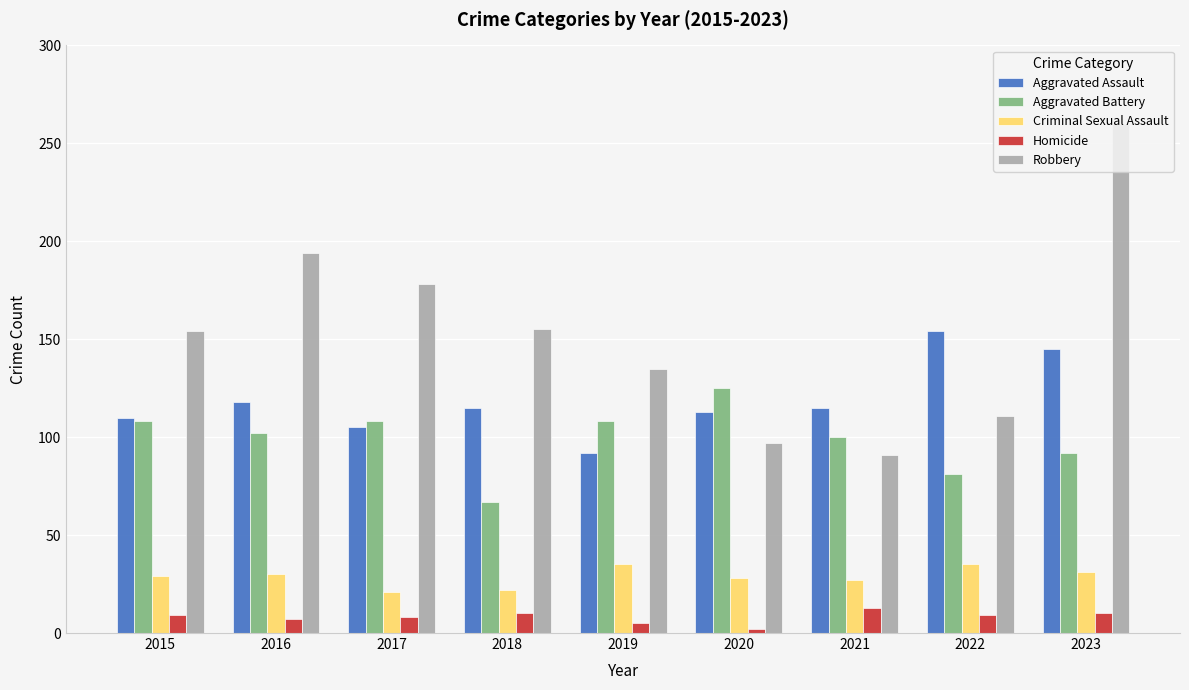

How many bars are there in total?

45